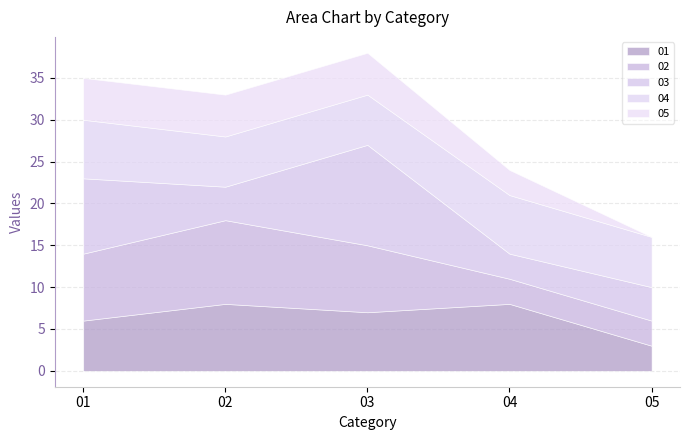

Which category has the lowest value across all series?

05